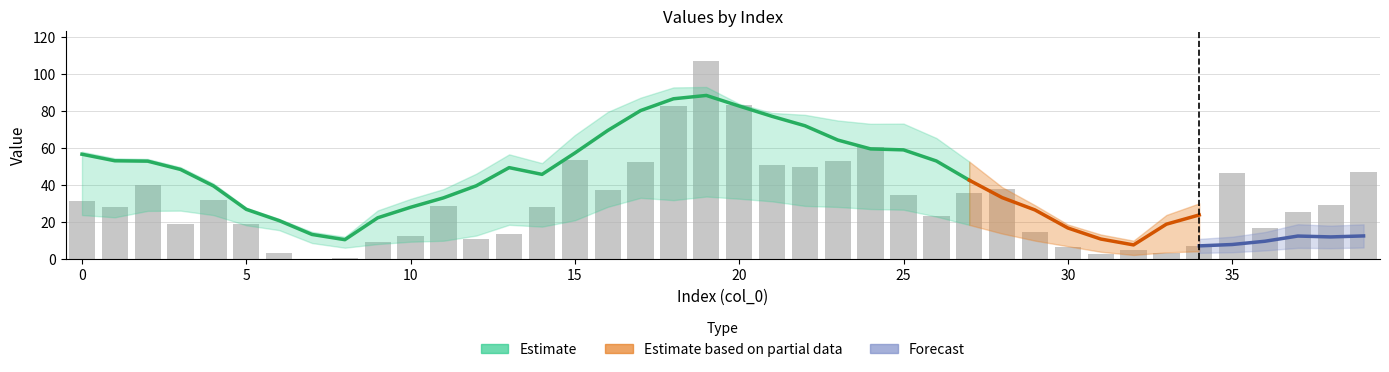

What is the sum of the col_1 values at 12 and 6?

14.2